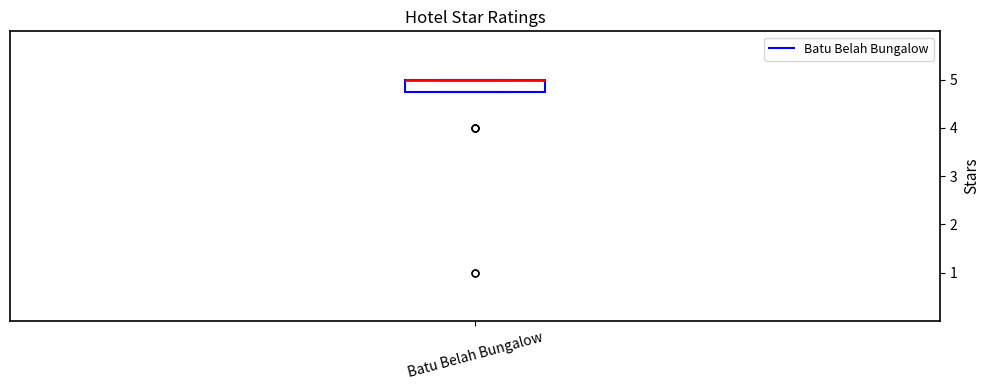

Transcribe this box plot: give where the median line is, the range the box spans, and where the two whiskers end, as read against the y-axis. The values are not printed on the chart, so give them approximately, as read against the axis.

median 5.0 (drawn on the box's upper edge), box 4.8 to 5.0, whiskers 4.8 to 5.0